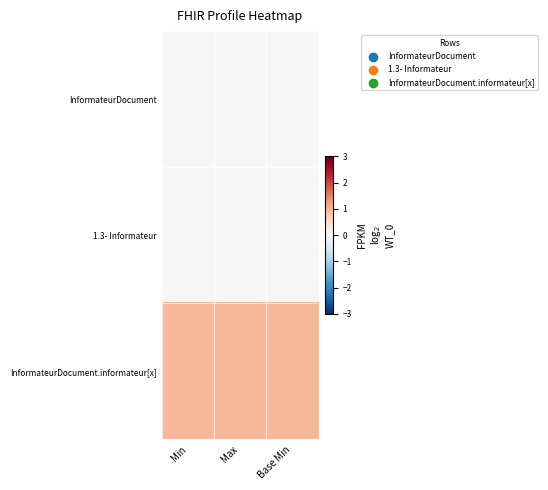

Between Max and Min, which is larger?

Max